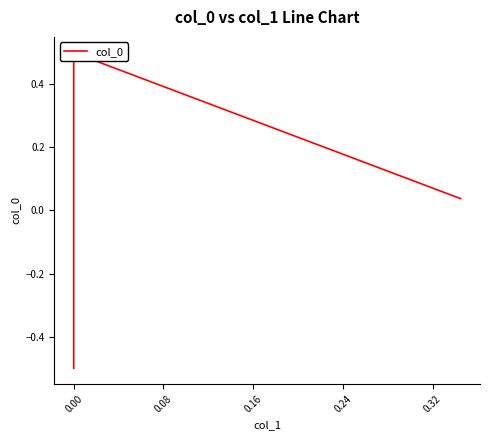

What is the difference between the maximum and second lowest values?

0.5